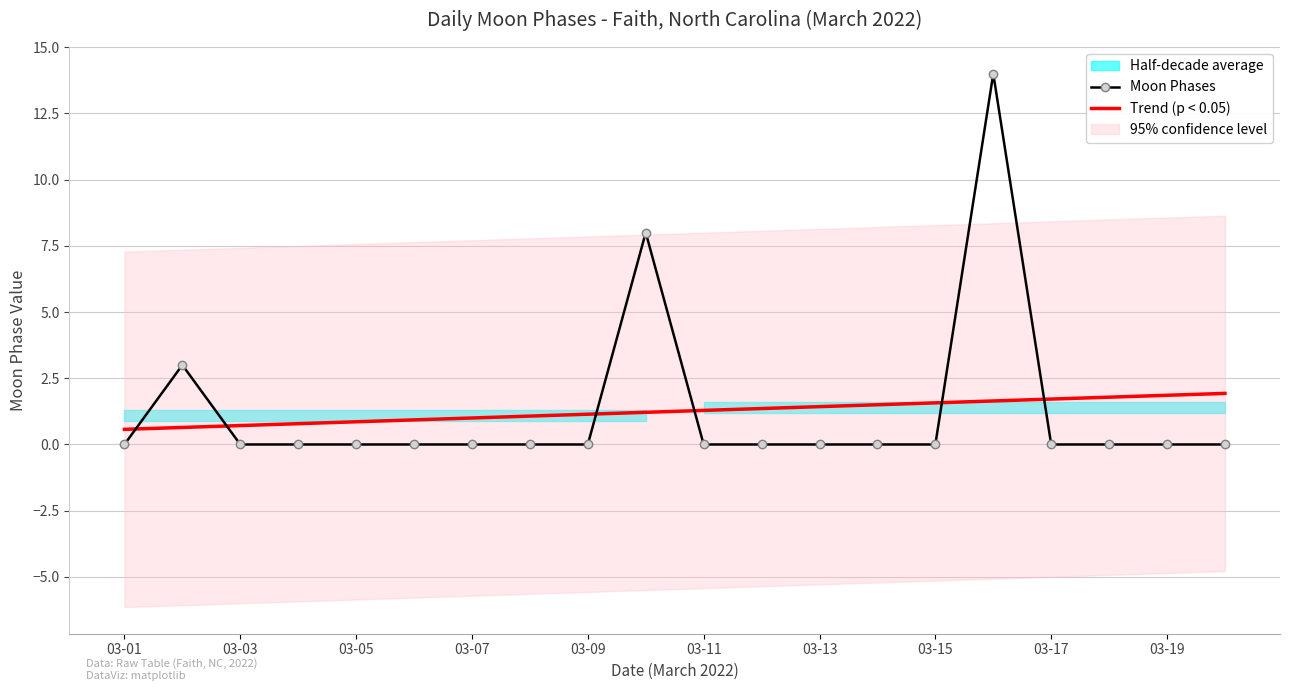

Reading left to right, extract all data points from this chart.

Moon Phases: 0.0	3.0	0.0	0.0	0.0	0.0	0.0	0.0	0.0	8.0	0.0	0.0	0.0	0.0	0.0	14.0	0.0	0.0	0.0	0.0
Trend (p < 0.05): 0.6	0.6	0.7	0.8	0.9	0.9	1.0	1.1	1.1	1.2	1.3	1.4	1.4	1.5	1.6	1.6	1.7	1.8	1.9	1.9